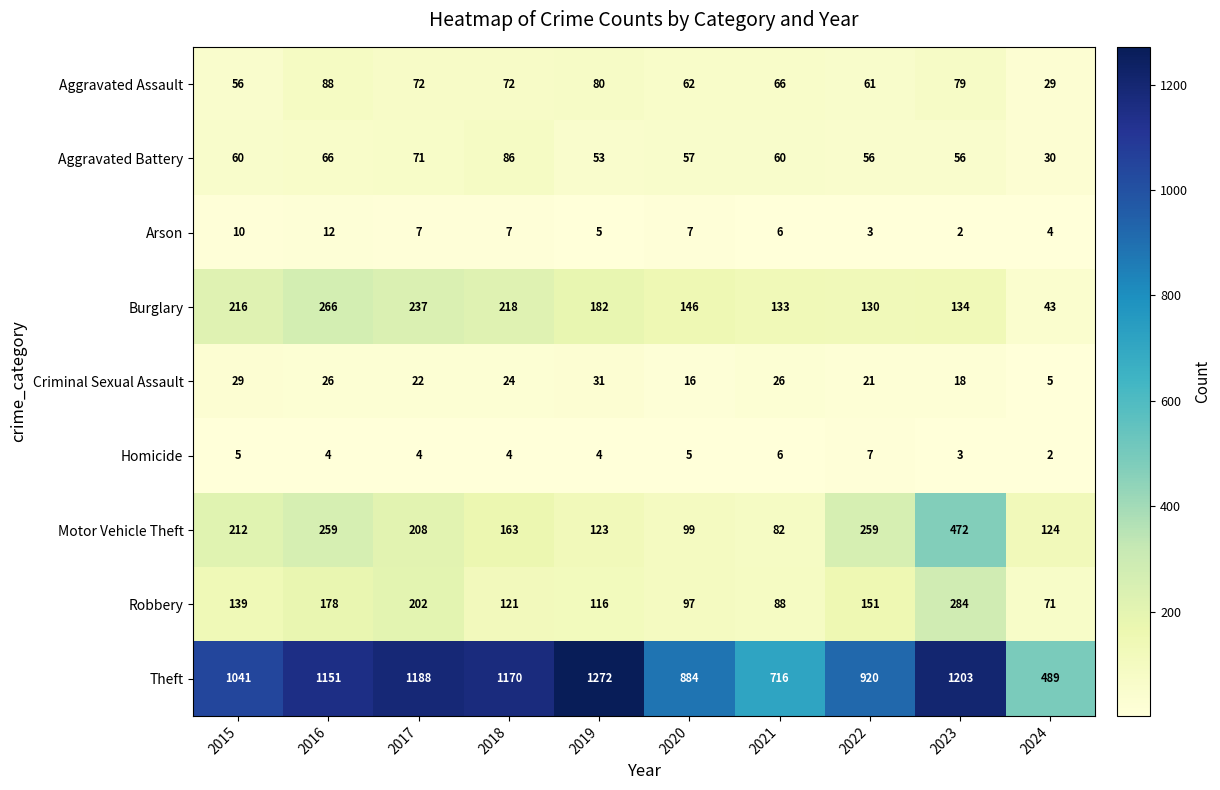

Count the number of data series in this chart.

9